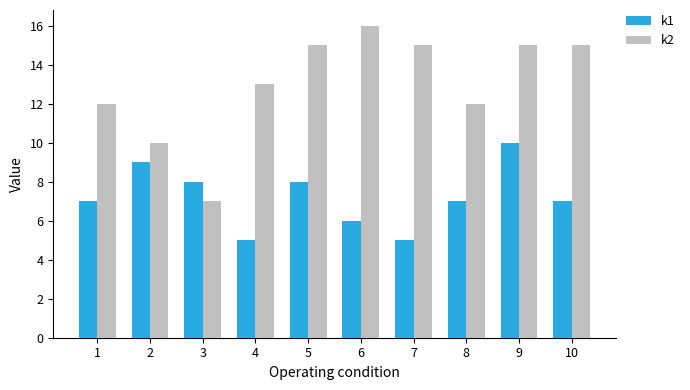

Does the chart contain any negative values?

No